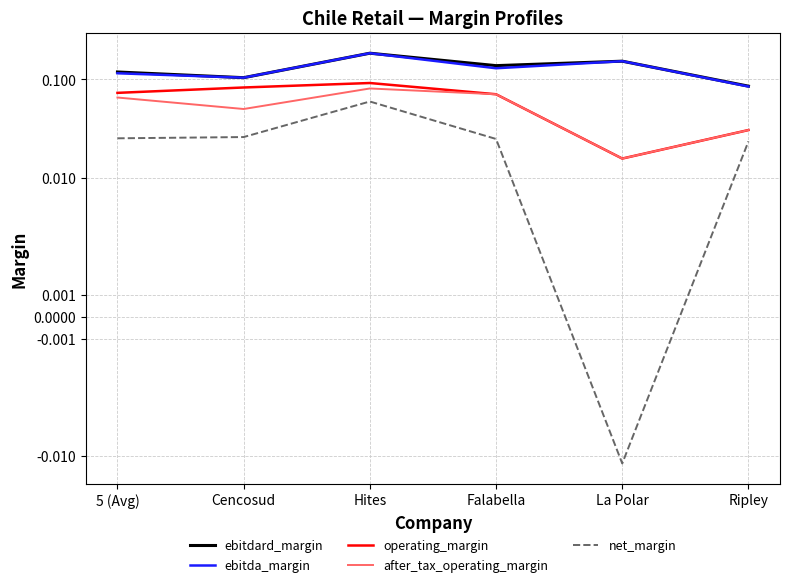

The operating_margin series shows 0.0 at Ripley. True or false?

False